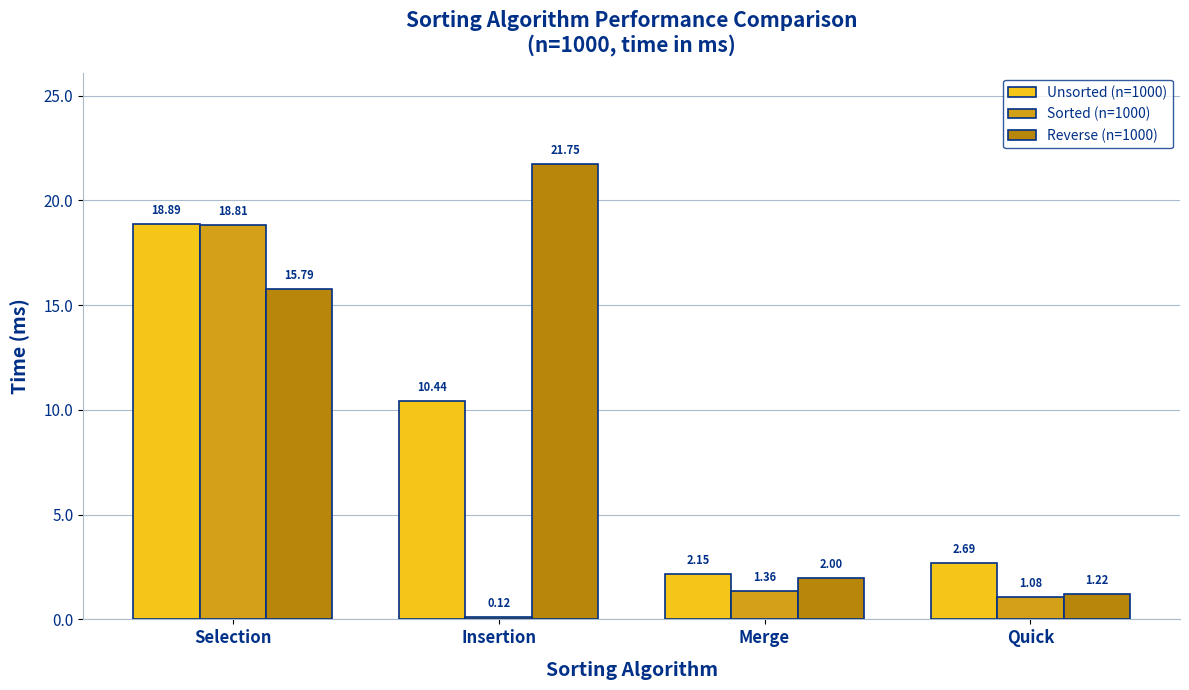

Which label corresponds to the largest value in the chart?

Insertion